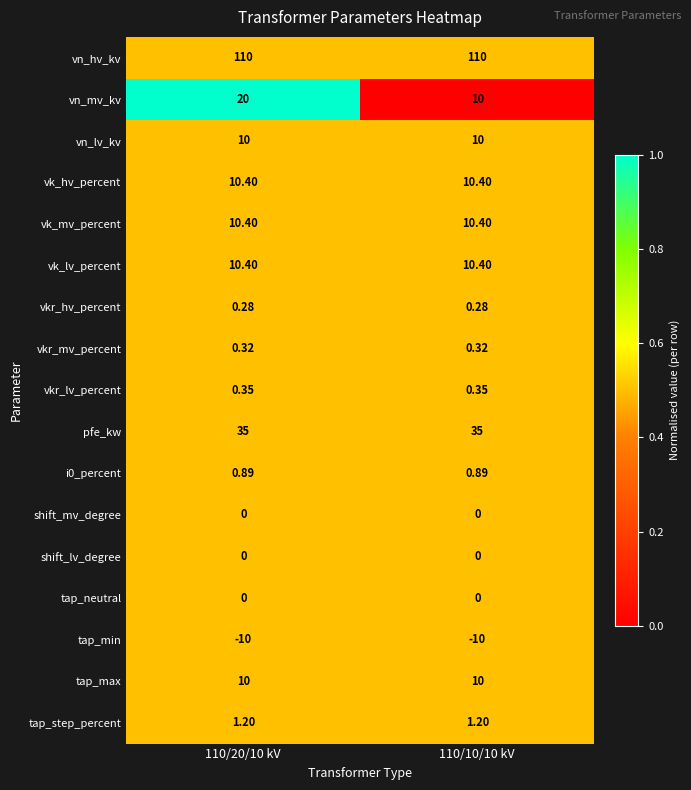

What is the spread (max minus min) of values at 110/20/10 kV?

120.0